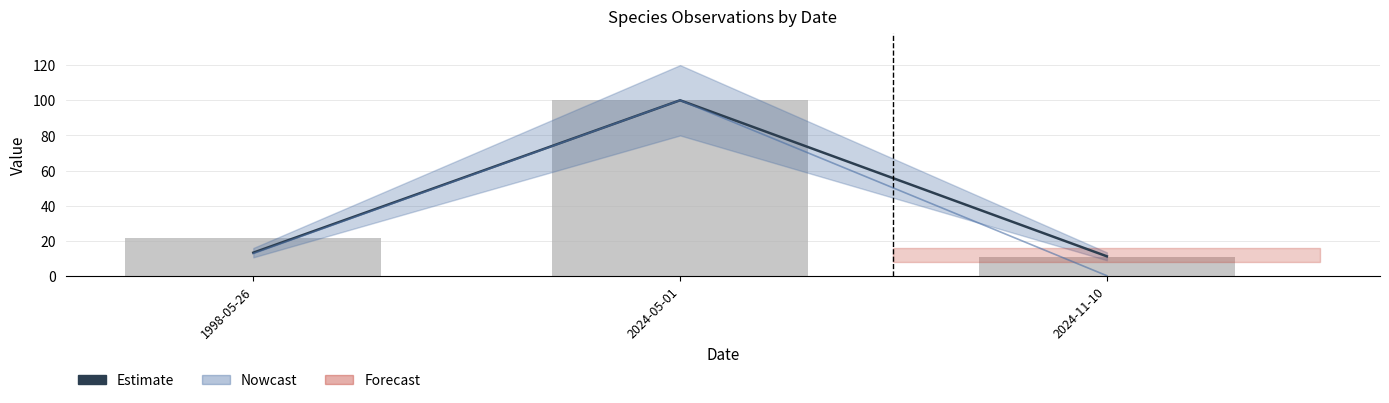

Which category has the highest value across all series?

2024-05-01